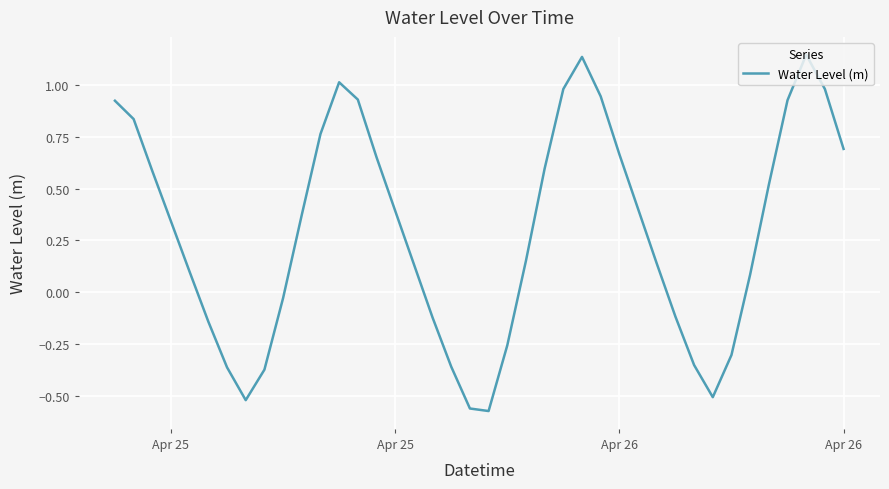

What is the difference between the maximum and minimum values?

1.7